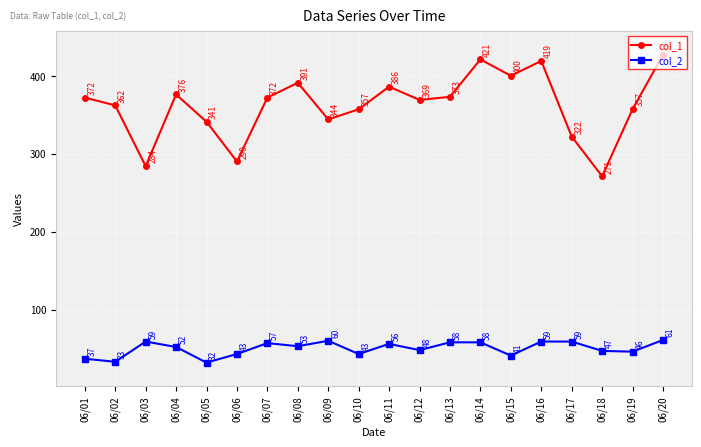

True or false: col_1 and col_2 intersect in this chart.

False